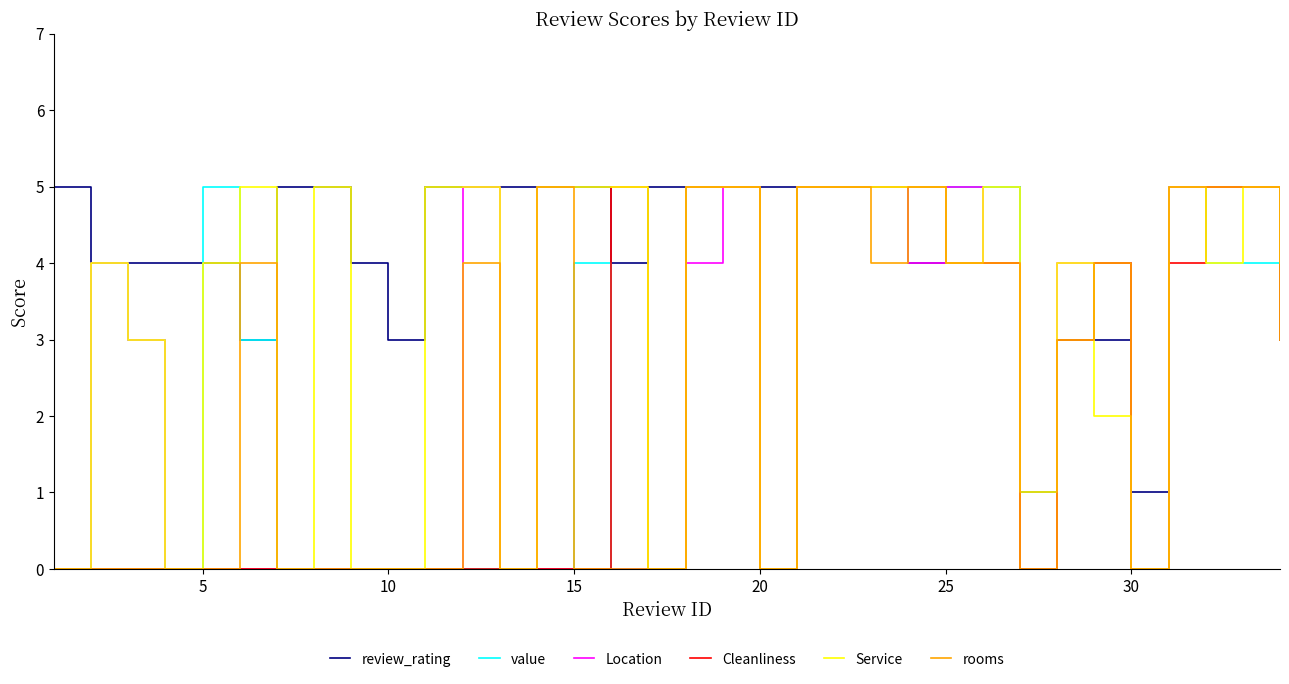

What is the maximum value for Service?

5